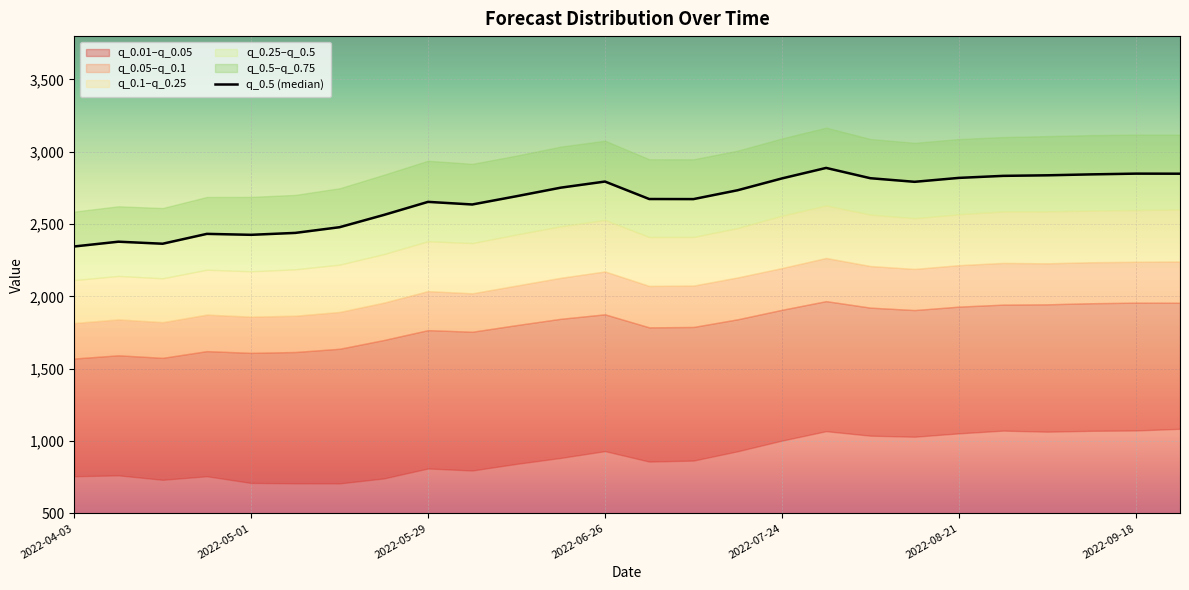

How many data points are less than 2734?

13